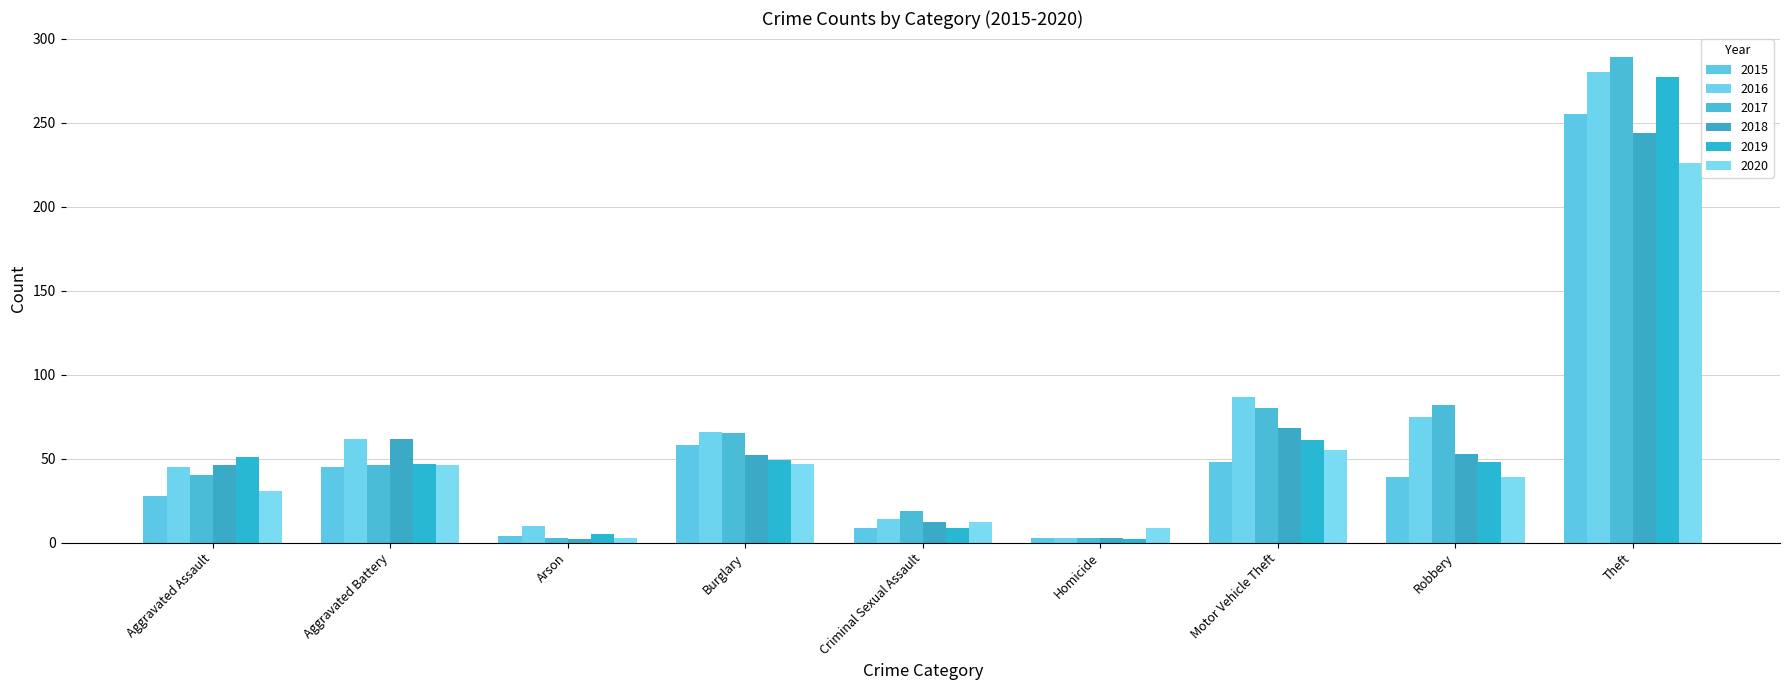

The 2016 series shows 87 at Motor Vehicle Theft. True or false?

True